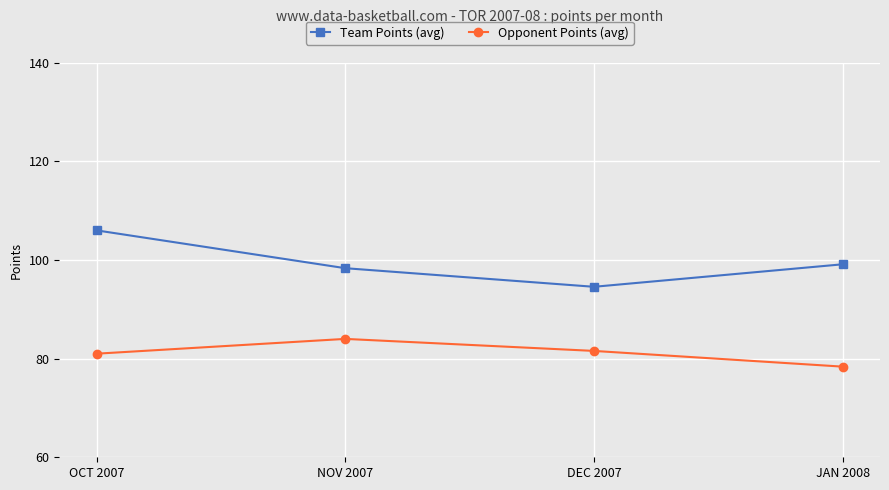

What is the minimum value shown in the chart?

78.4